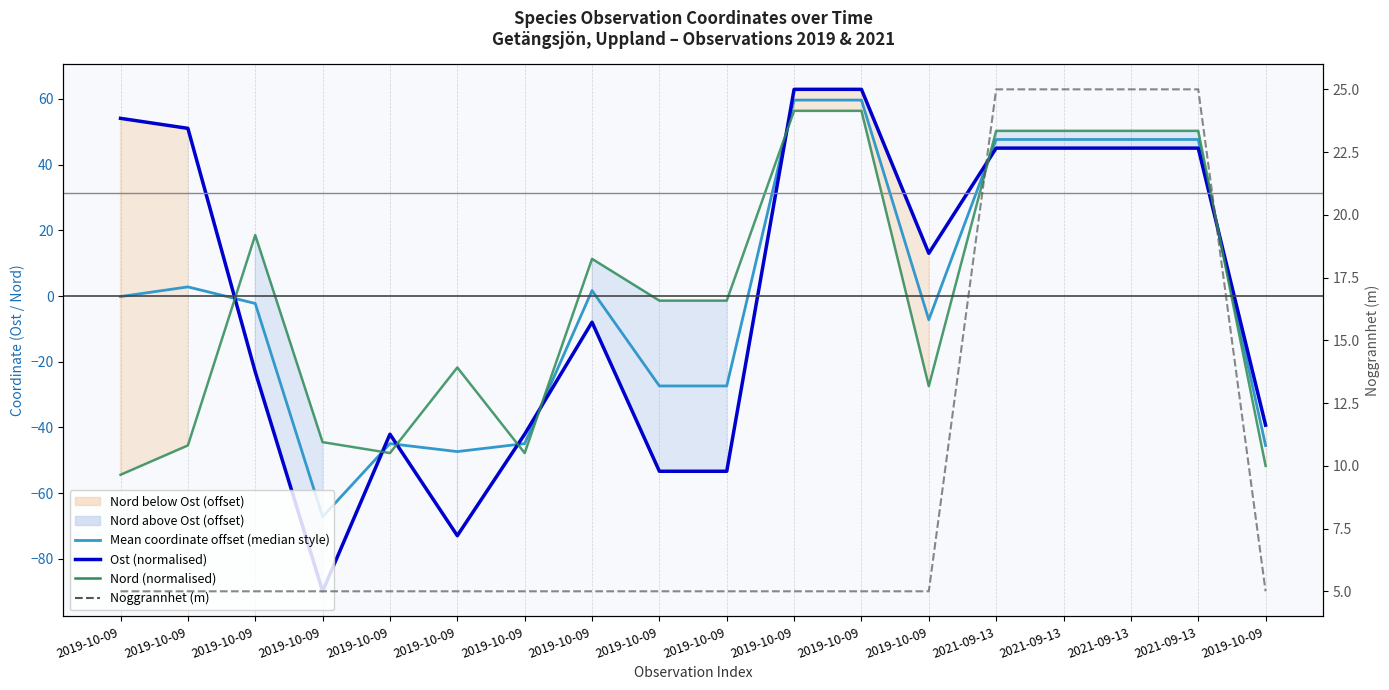

Which series has the largest range (max minus min)?

Ost (normalised)